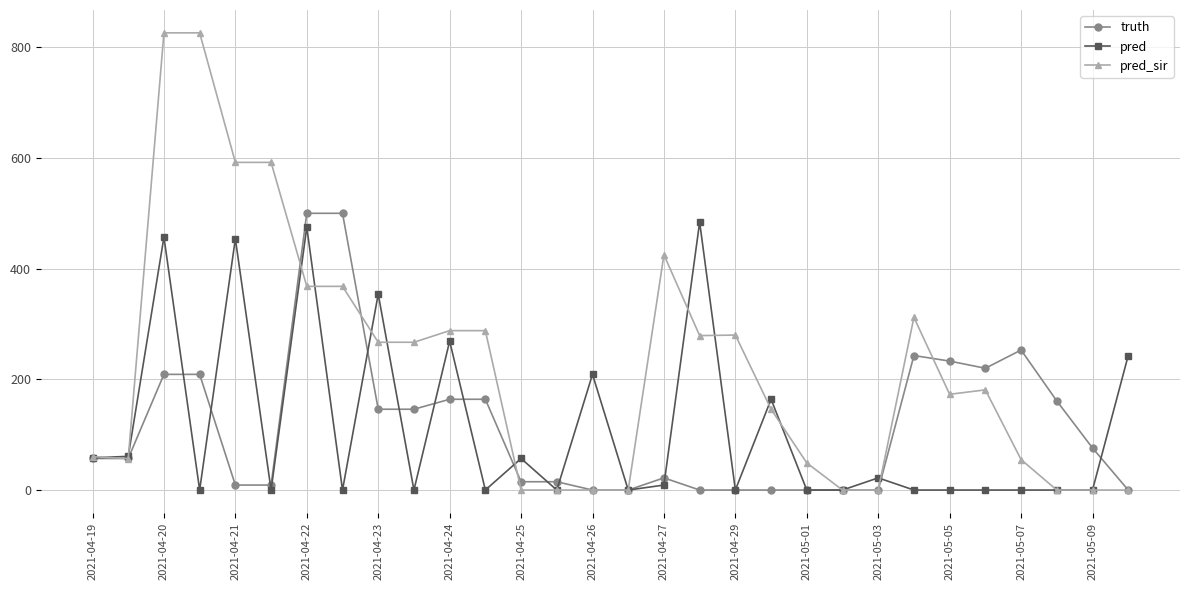

True or false: truth has more than 1 points higher than both neighbors.

True